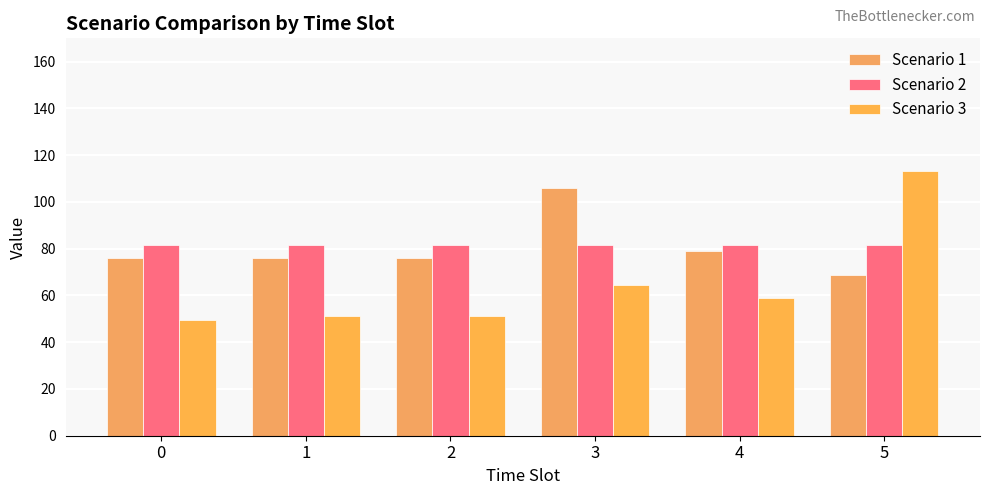

How many groups of bars are there?

6